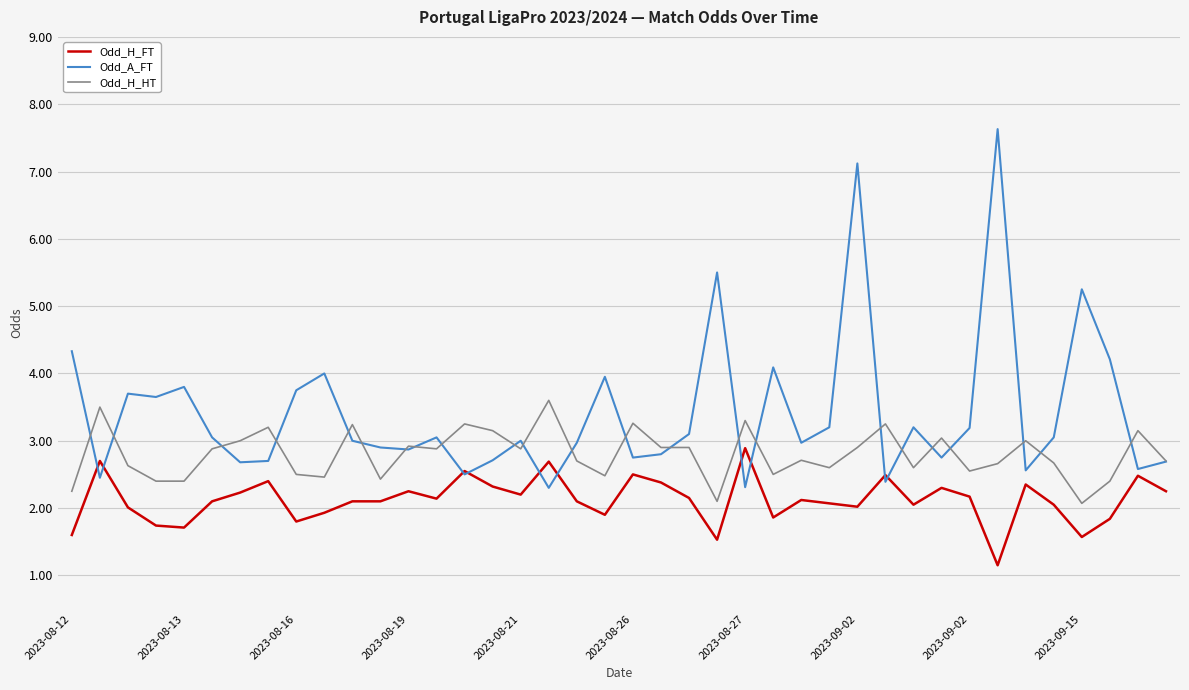

What is the minimum value for Odd_H_HT?

2.1